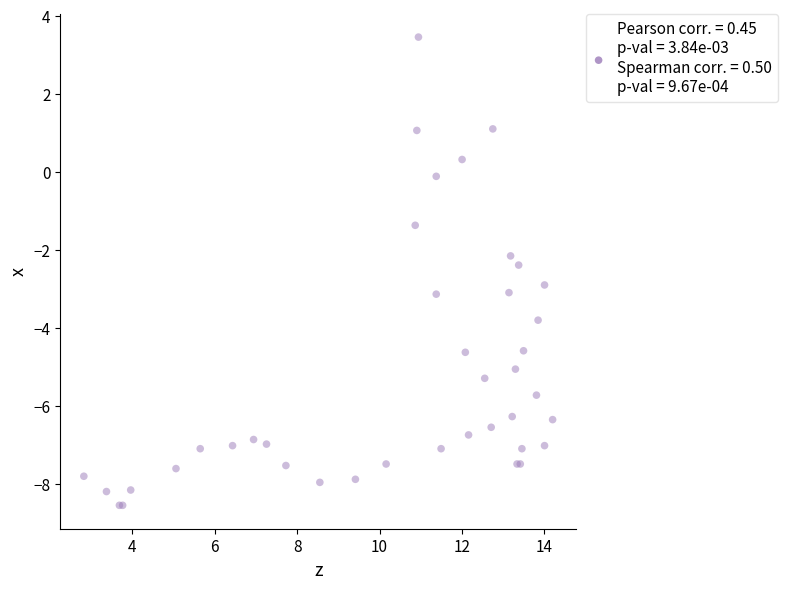

What Y value in the scatter plot is closest to -2?

-2.2